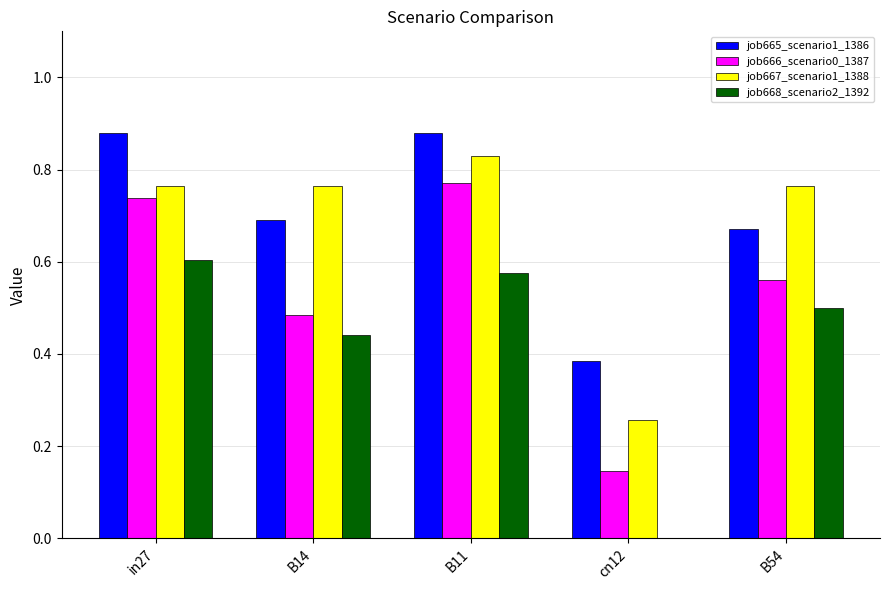

How many values in the job668_scenario2_1392 series exceed 0?

4